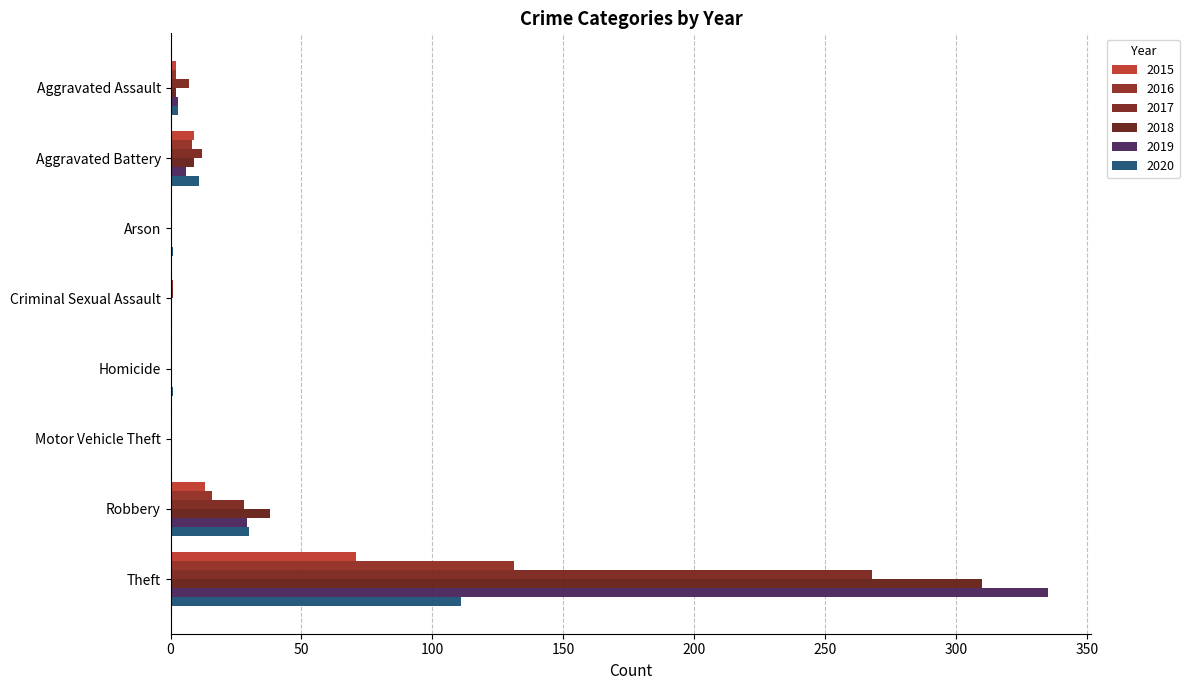

What are all the series names shown in the legend?

2015, 2016, 2017, 2018, 2019, 2020